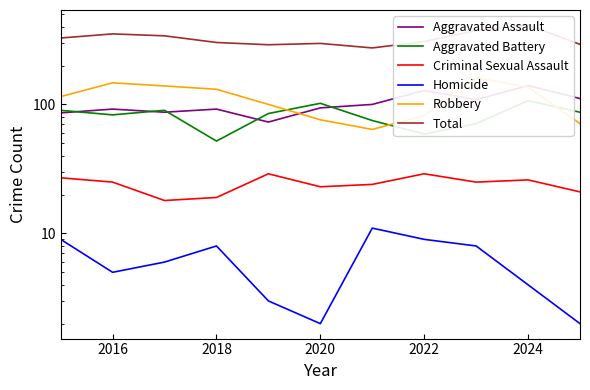

Does the chart display data point markers on the line(s)?

No